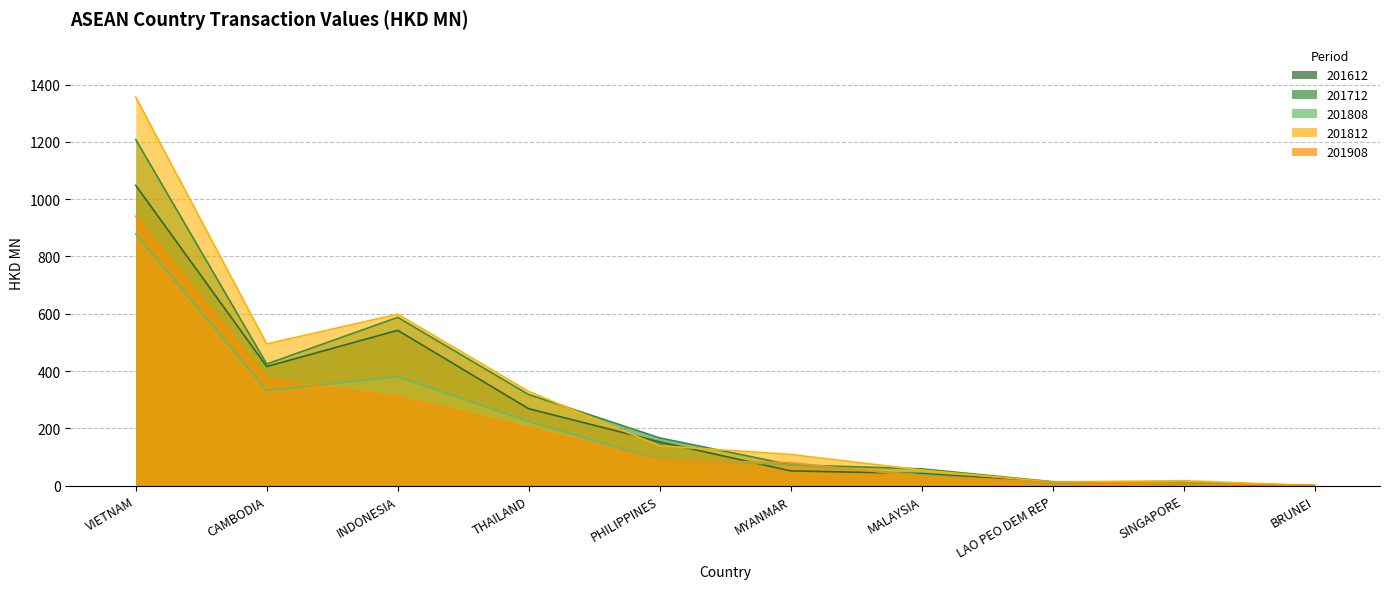

At which label does 201808 first exceed 90?

VIETNAM